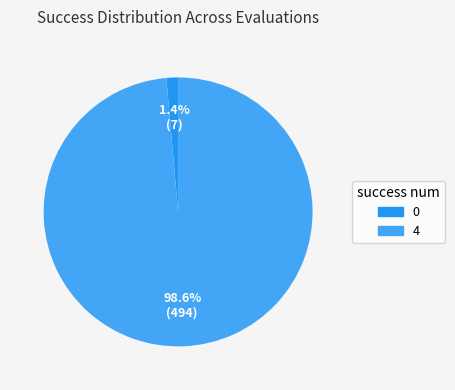

Does 0 represent more than half of the total?

No